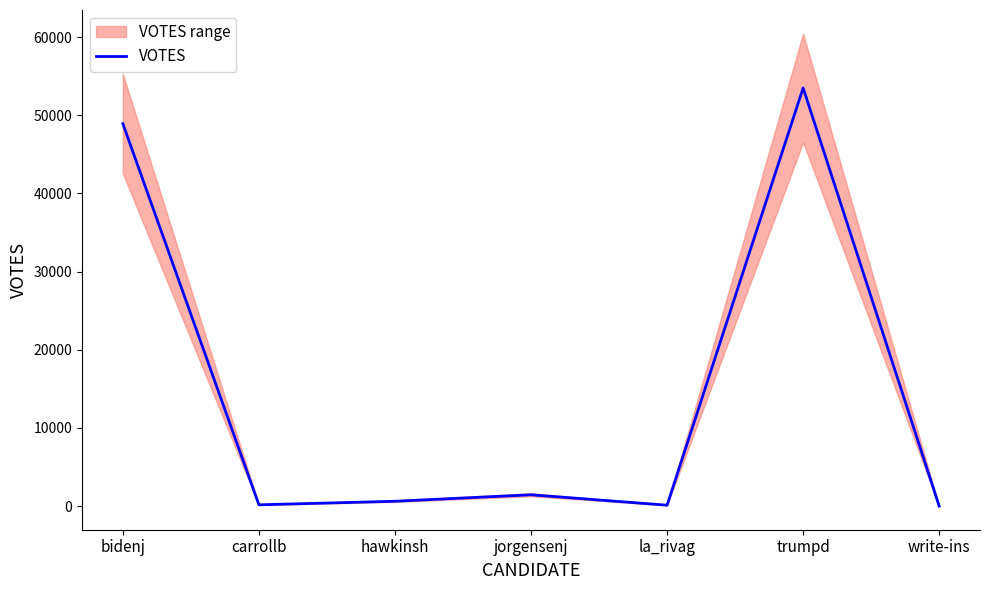

Does the chart display data point markers on the line(s)?

No